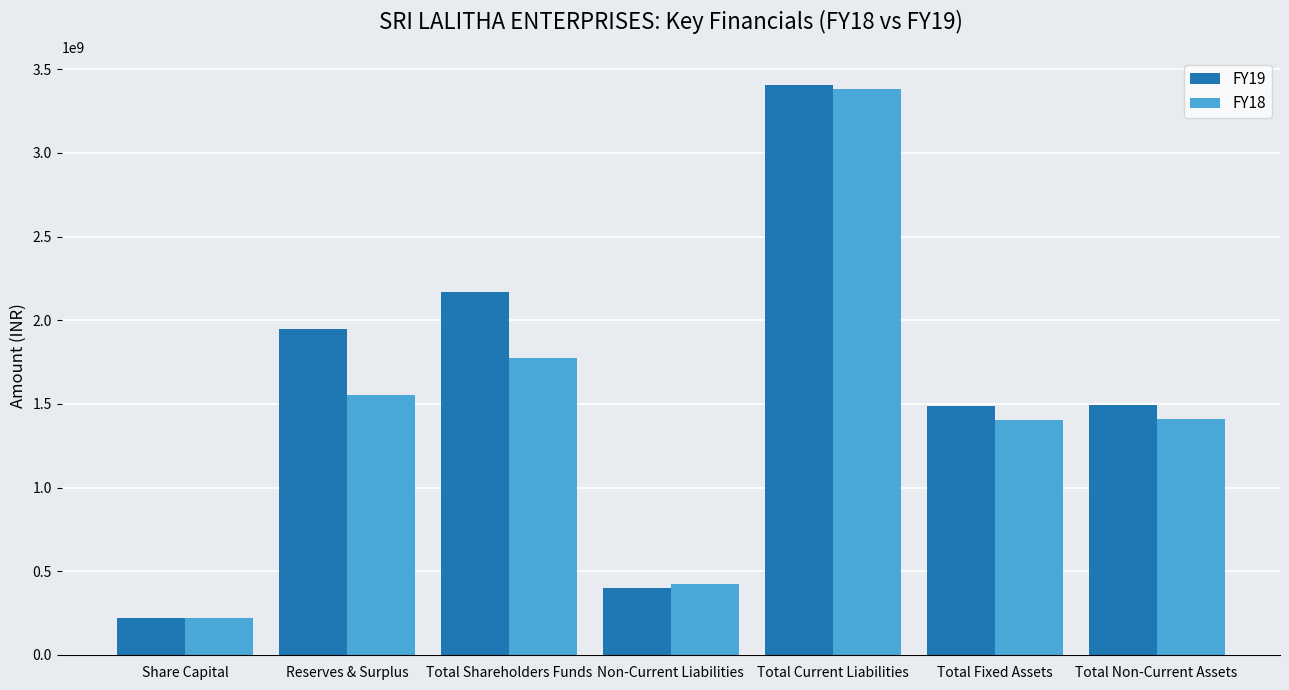

How many values in the FY18 series are below 1409067118?

3